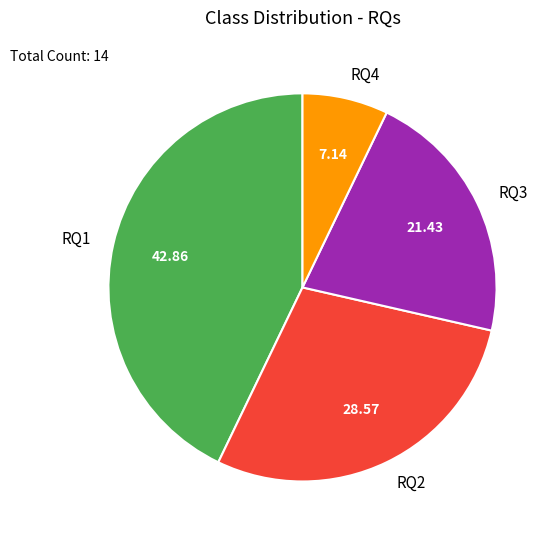

Is there any slice that represents more than half of the pie?

No